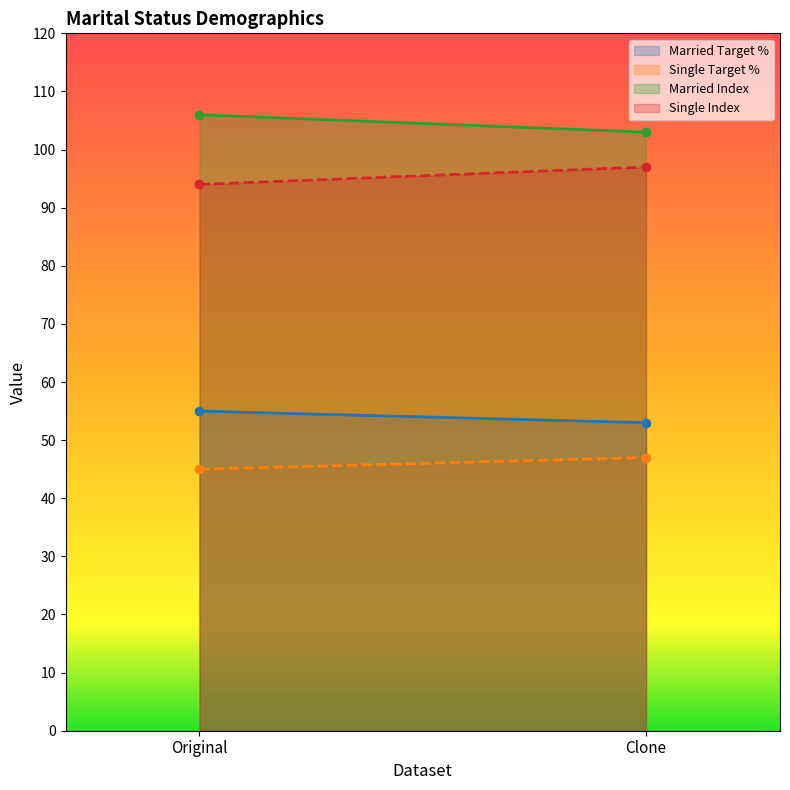

The value of Single Target % at Clone is 47. True or false?

True